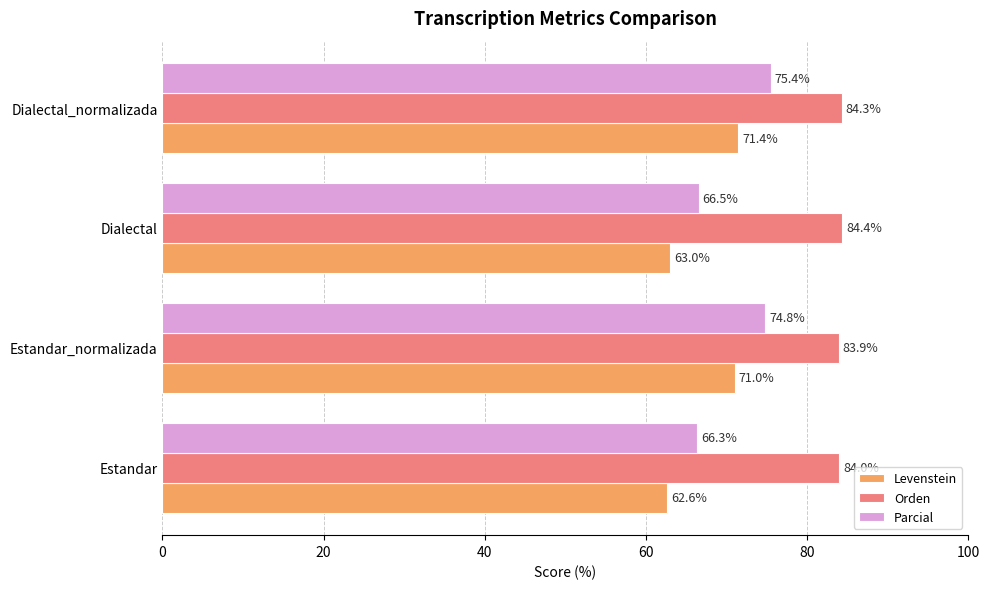

Between Estandar_normalizada and Dialectal_normalizada, which series saw the biggest shift?

Parcial